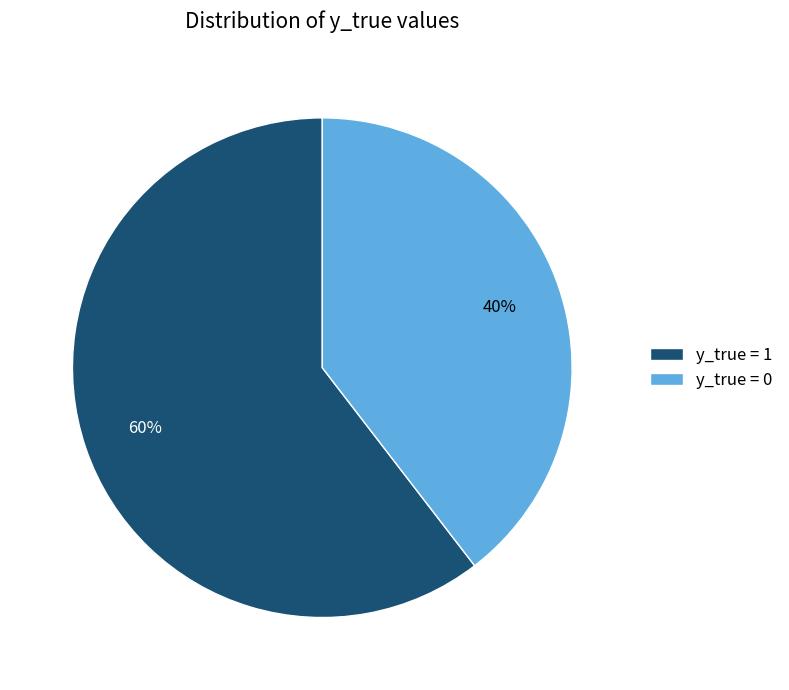

How many slices are in this pie chart?

2